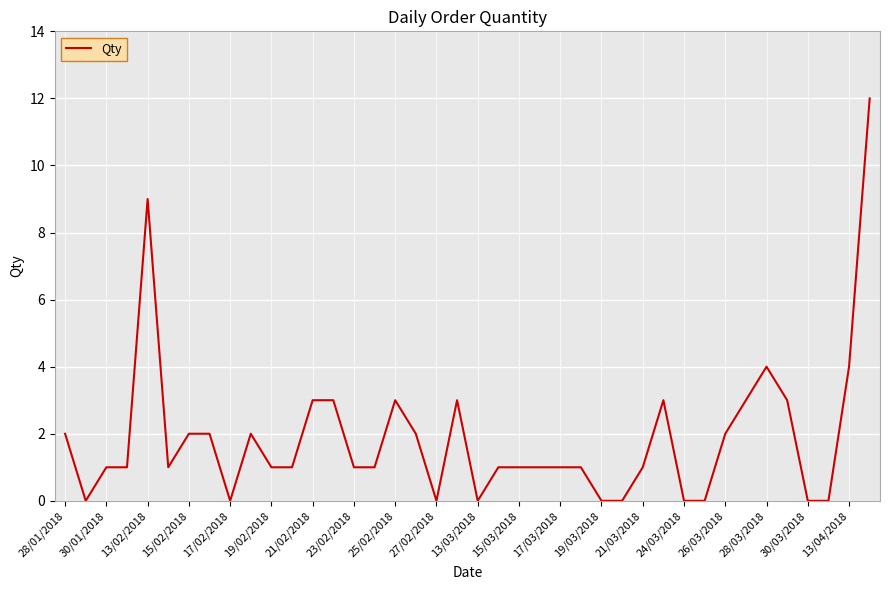

What is the greatest value displayed?

12